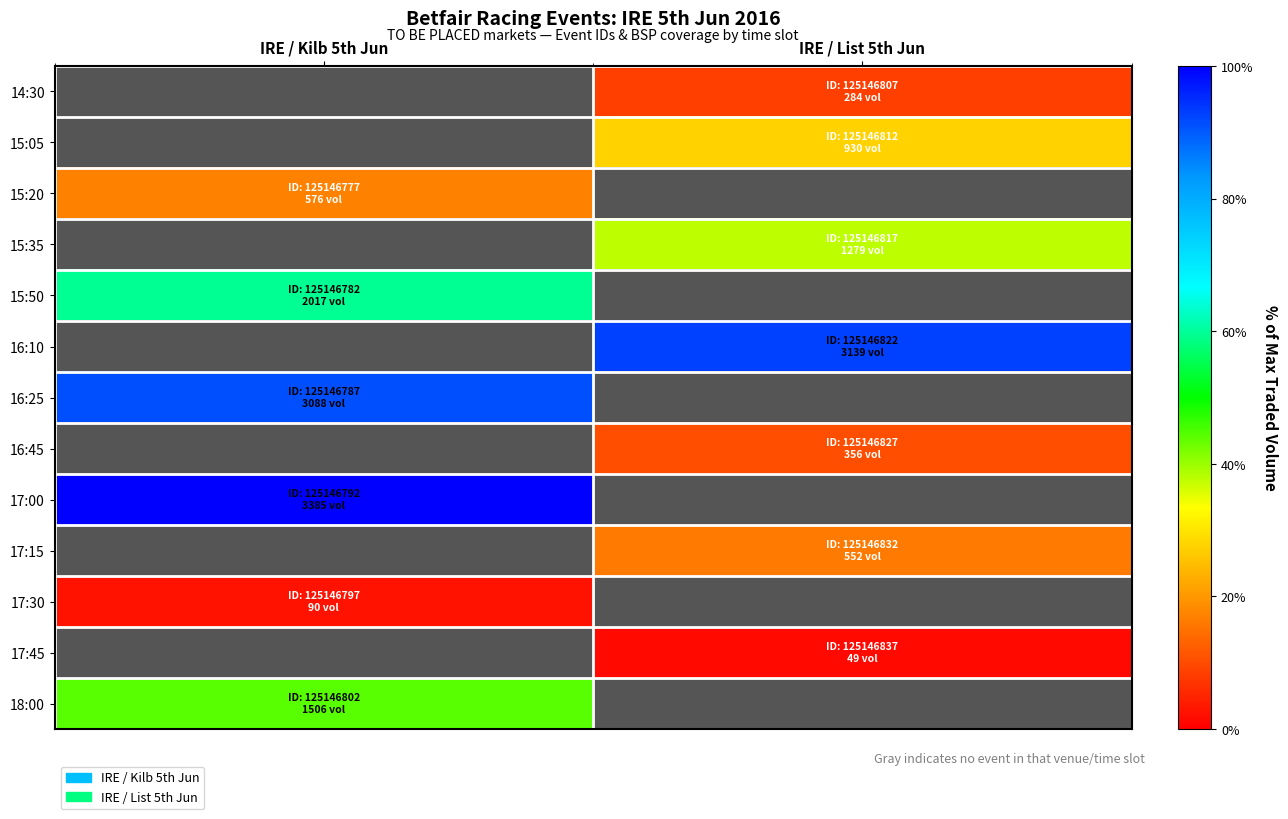

At IRE / List 5th Jun, list the series in order from largest to smallest.

15:05, 15:20, 15:35, 15:50, 16:10, 16:25, 16:45, 17:00, 17:15, 17:30, 17:45, 18:00, 14:30